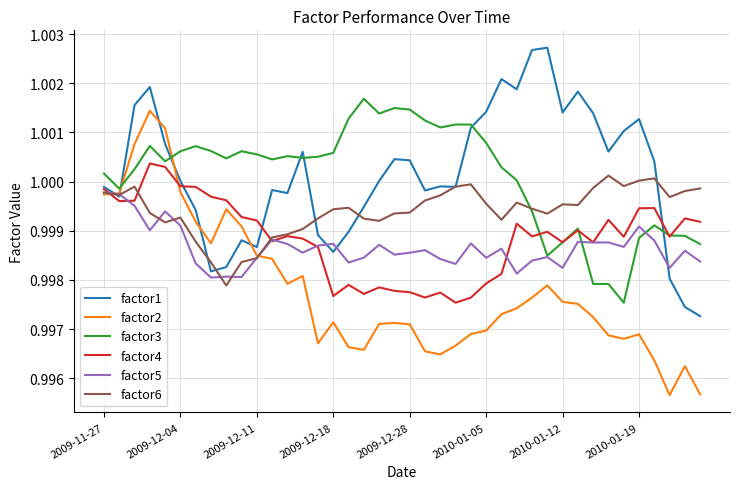

True or false: factor2 and factor4 intersect in this chart.

True